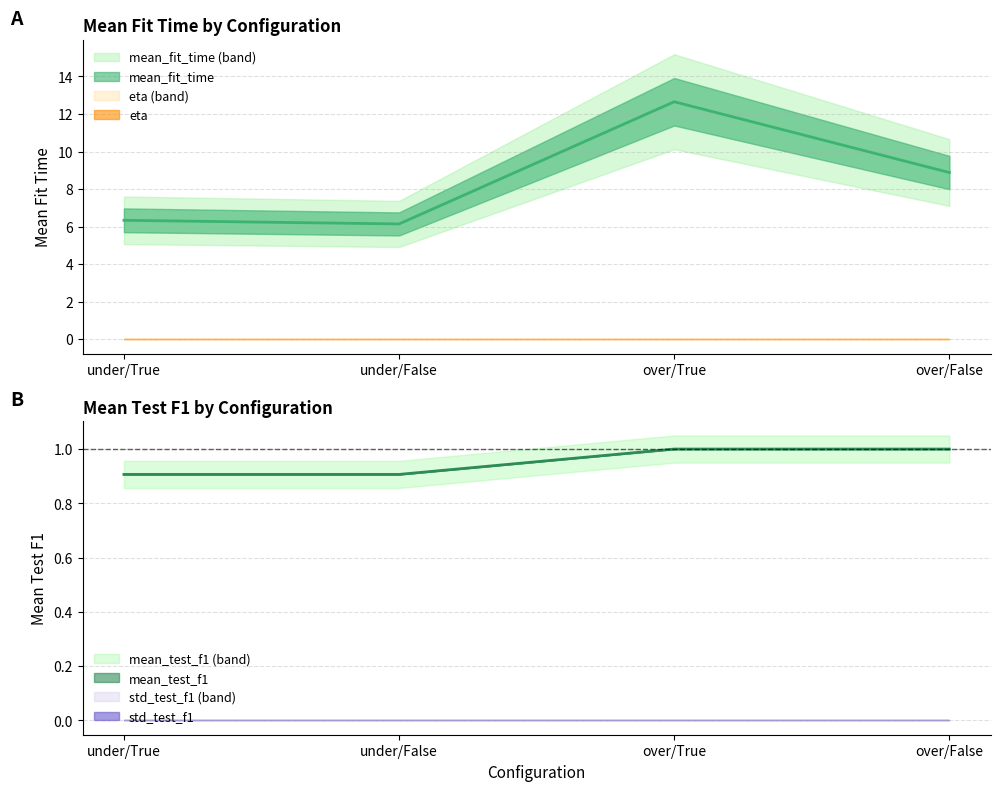

What is the sum of the mean_test_f1 values at over/False and under/True?

1.9